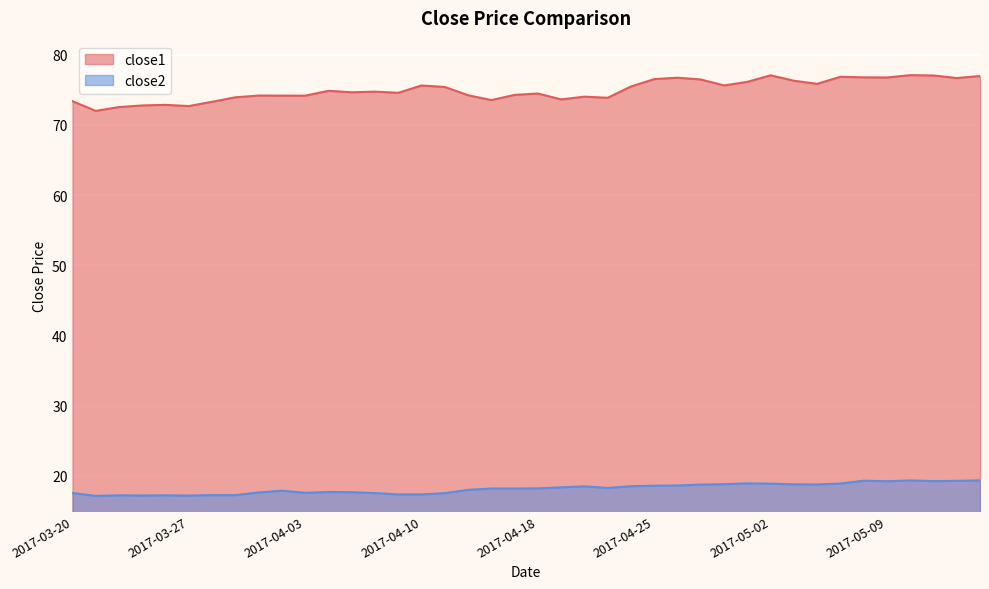

How many interior local valleys does the close2 series have?

8